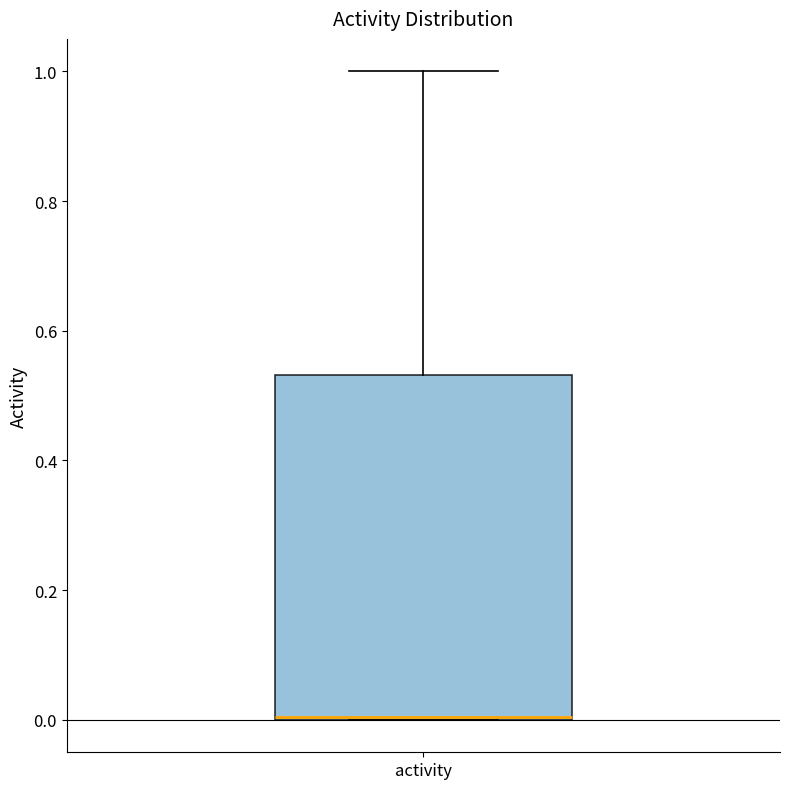

Transcribe this box plot: give where the median line is, the range the box spans, and where the two whiskers end, as read against the y-axis. The values are not printed on the chart, so give them approximately, as read against the axis.

median 0.00 (drawn on the box's lower edge), box 0.00 to 0.54, whiskers 0.00 to 1.00